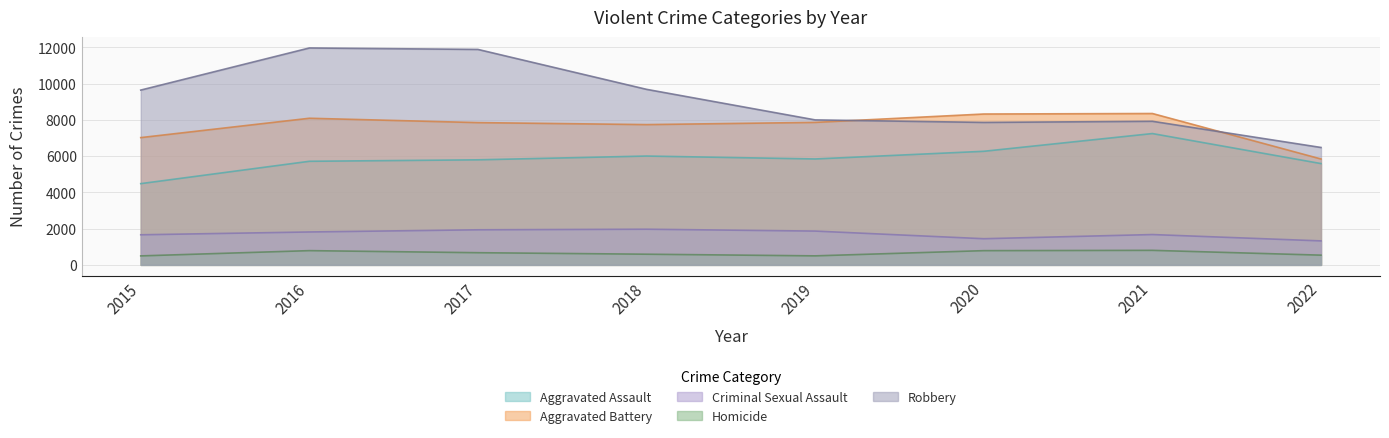

Reading right to left, list all the values displayed in this chart.

Aggravated Assault: 2022=5586	2021=7241	2020=6263	2019=5840	2018=6001	2017=5793	2016=5712	2015=4480
Aggravated Battery: 2022=5839	2021=8347	2020=8319	2019=7857	2018=7735	2017=7845	2016=8085	2015=7018
Criminal Sexual Assault: 2022=1323	2021=1673	2020=1443	2019=1864	2018=1967	2017=1935	2016=1815	2015=1660
Homicide: 2022=537	2021=802	2020=785	2019=498	2018=589	2017=672	2016=786	2015=496
Robbery: 2022=6474	2021=7918	2020=7855	2019=7994	2018=9679	2017=11880	2016=11960	2015=9638